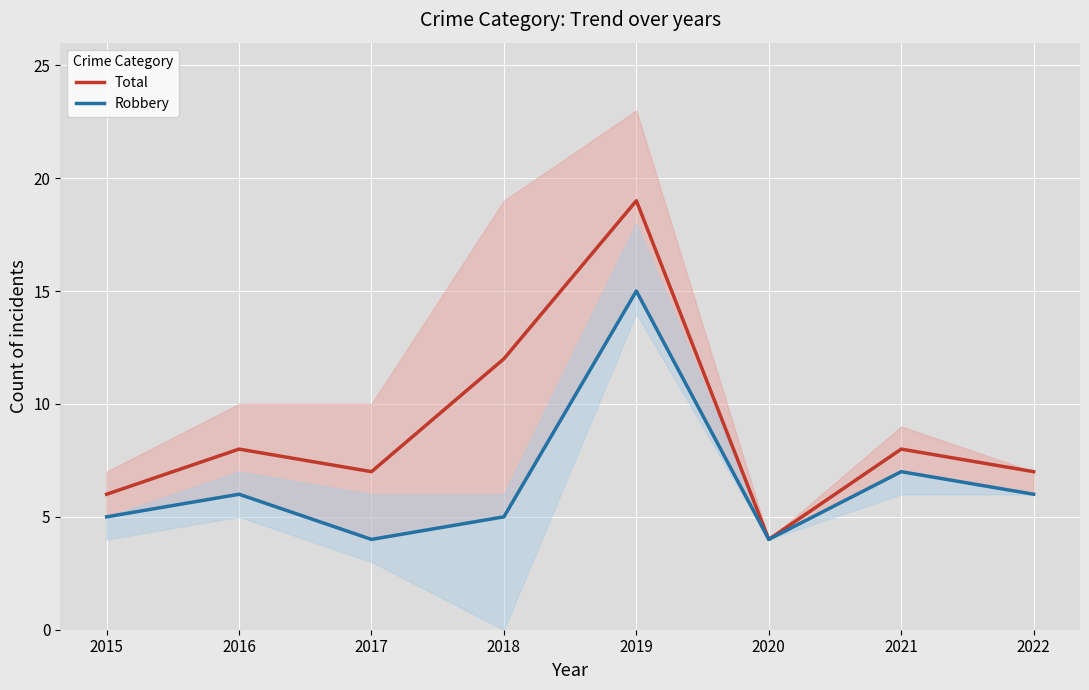

The value of Robbery at 2016 is 6. True or false?

True